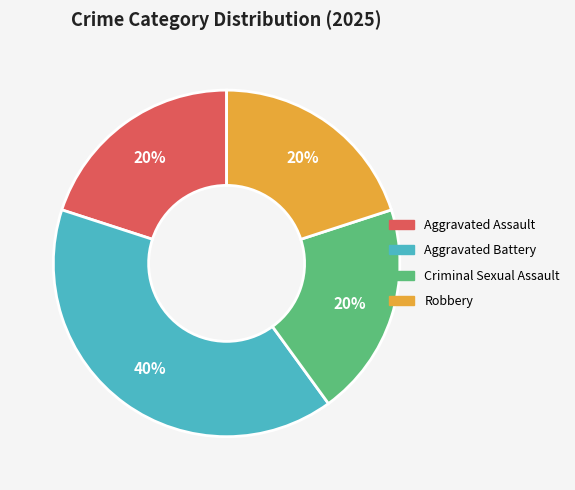

Does Aggravated Assault represent more than half of the total?

No